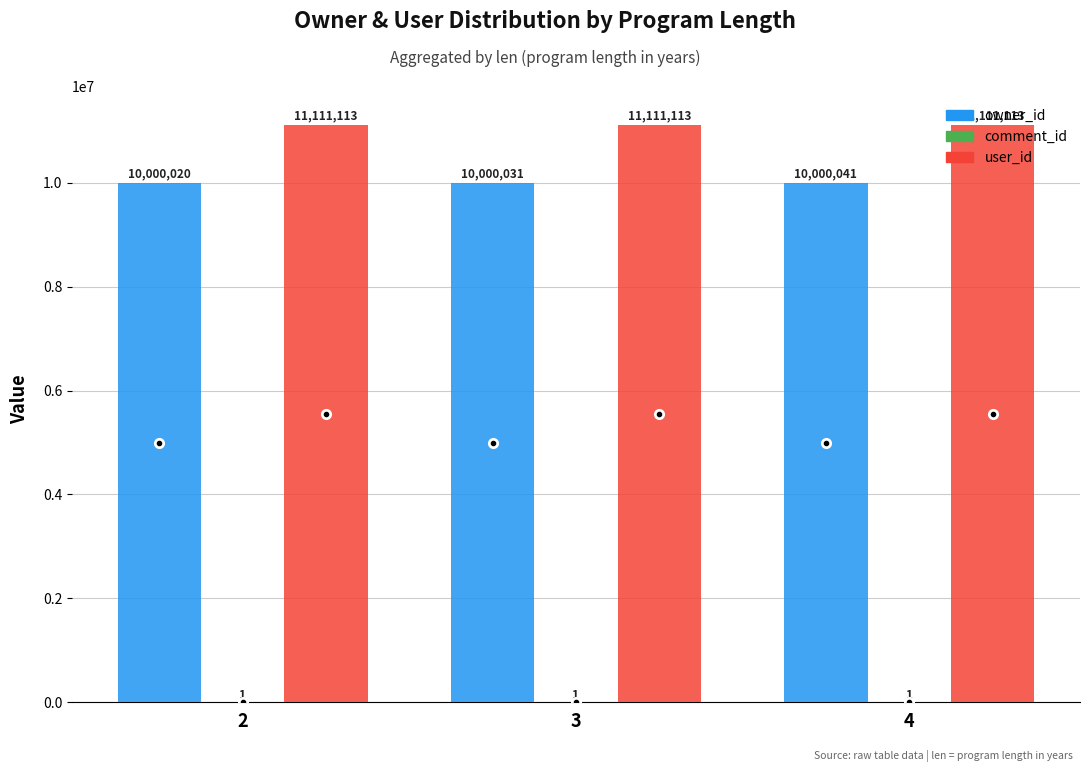

What is the sum of the owner_id values at 3 and 2?

20000051